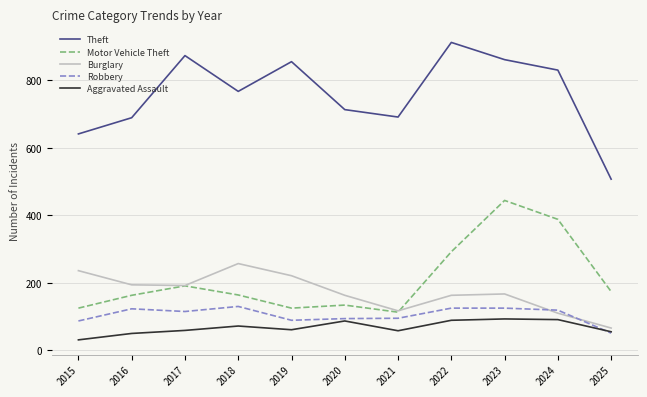

How many lines are shown in the chart?

5